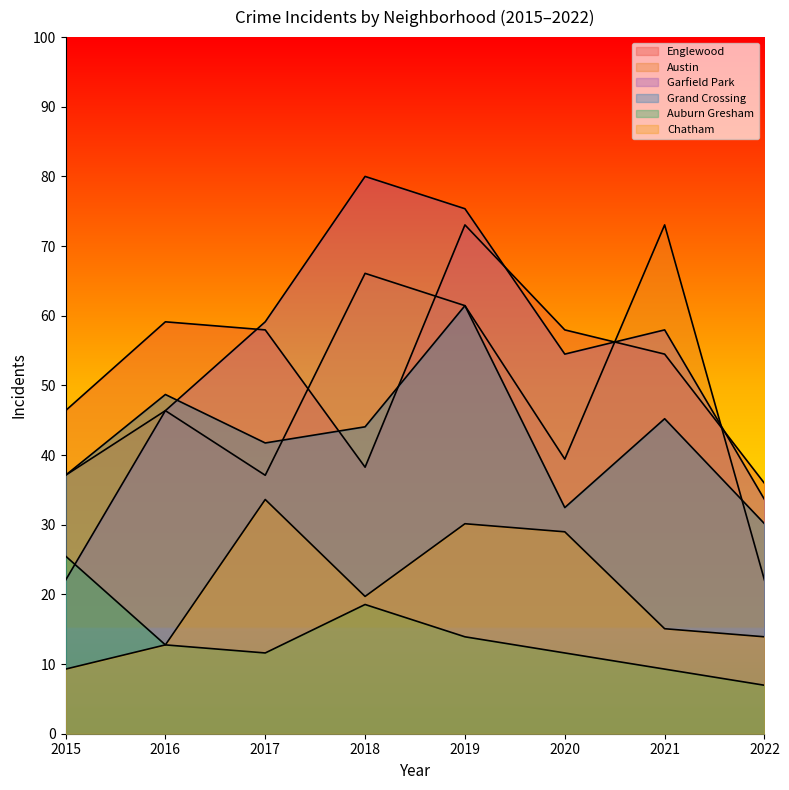

Reading left to right, list all the values displayed in this chart.

Englewood: 46.4	59.1	58.0	38.3	73.0	58.0	54.5	35.9
Austin: 37.1	46.4	37.1	66.1	61.4	39.4	73.0	22.0
Garfield Park: 22.0	46.4	59.1	80.0	75.4	54.5	58.0	33.6
Grand Crossing: 37.1	48.7	41.7	44.1	61.4	32.5	45.2	30.1
Auburn Gresham: 25.5	12.8	11.6	18.6	13.9	11.6	9.3	7.0
Chatham: 9.3	12.8	33.6	19.7	30.1	29.0	15.1	13.9